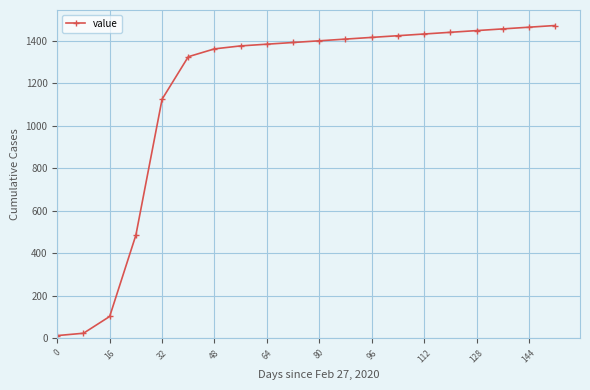

What is the average value?

1148